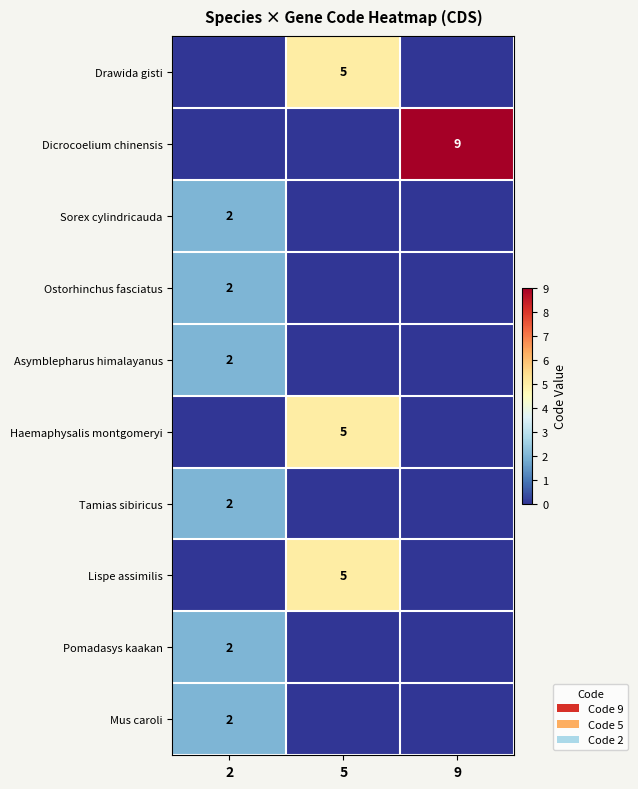

Is it true that Ostorhinchus fasciatus equals 3 at 2?

False